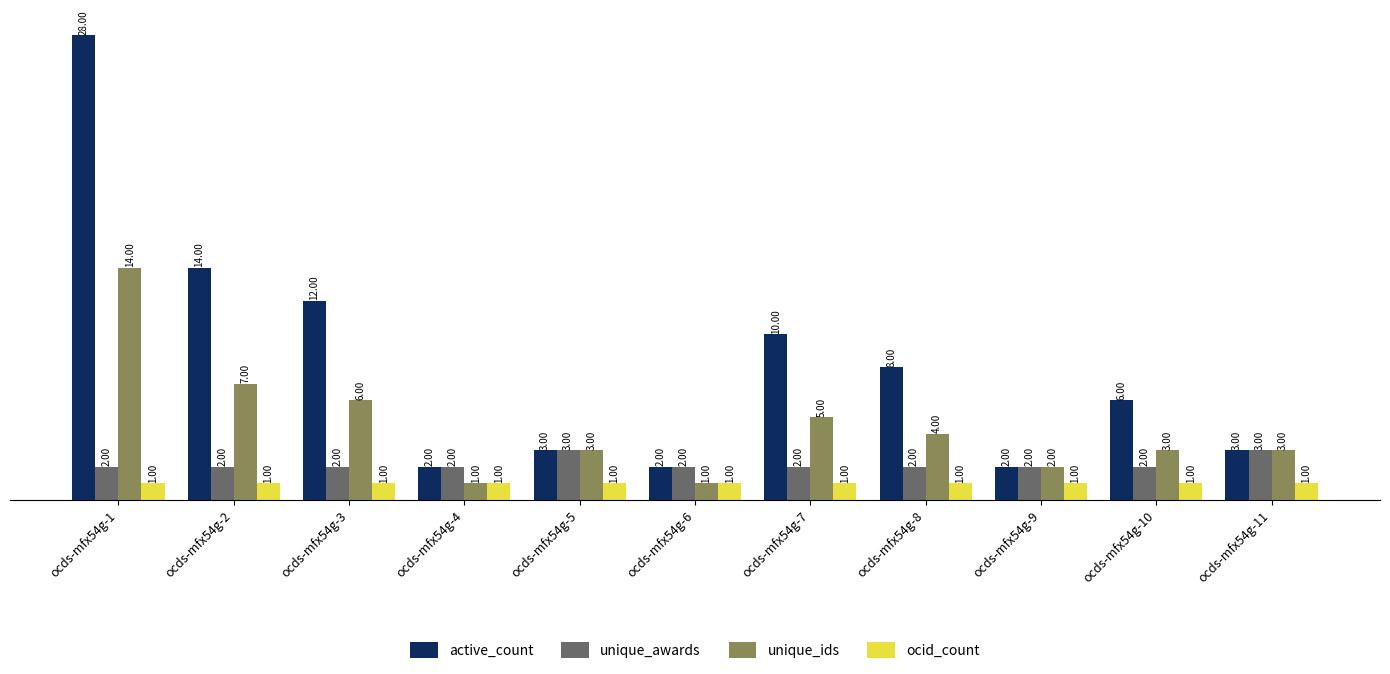

How many bars are there in each group?

4